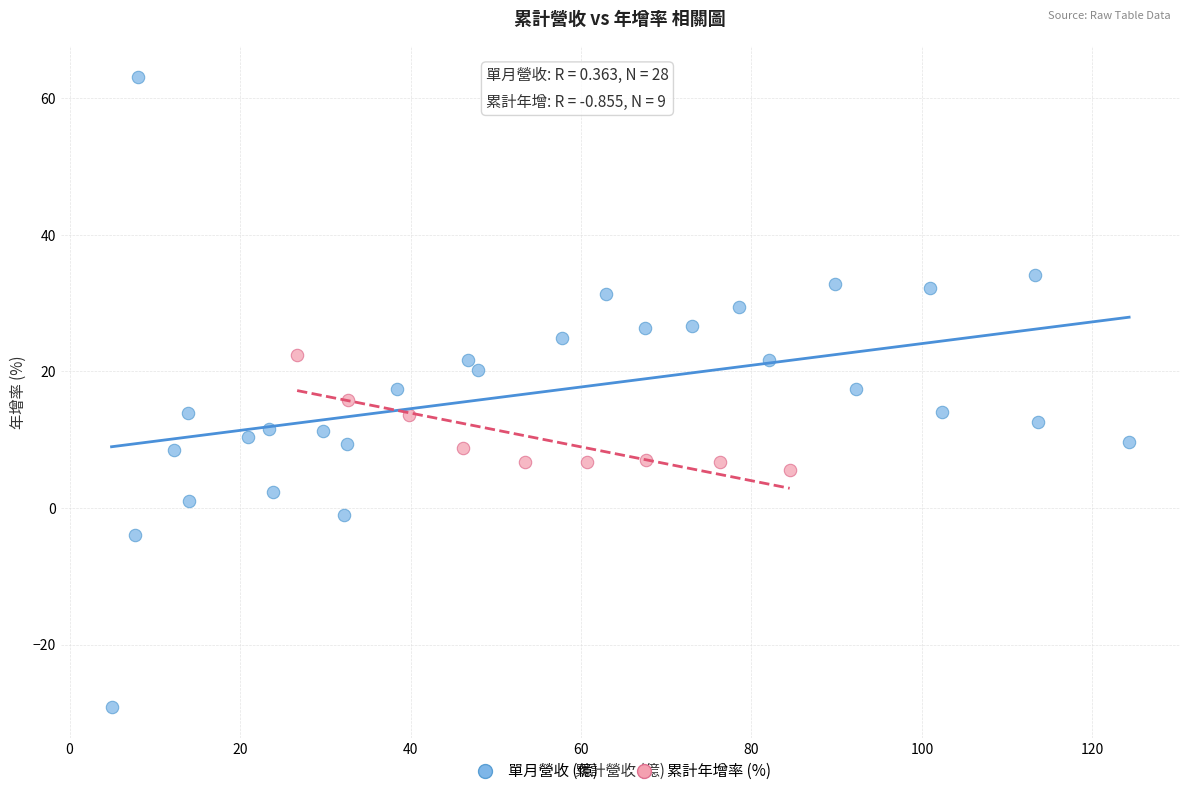

Which series has the largest Y range (max minus min)?

單月營收 (億)